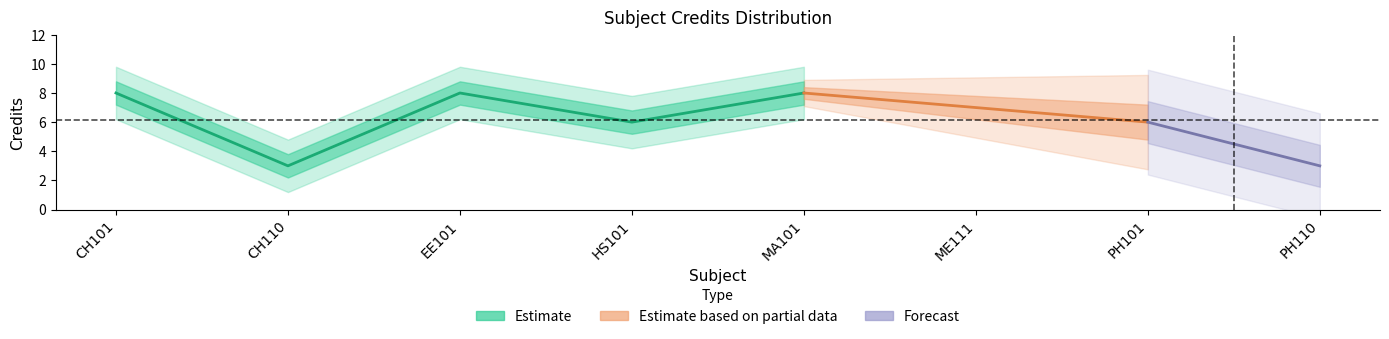

Rank the categories by value from highest to lowest.

CH101, EE101, MA101, ME111, HS101, PH101, CH110, PH110